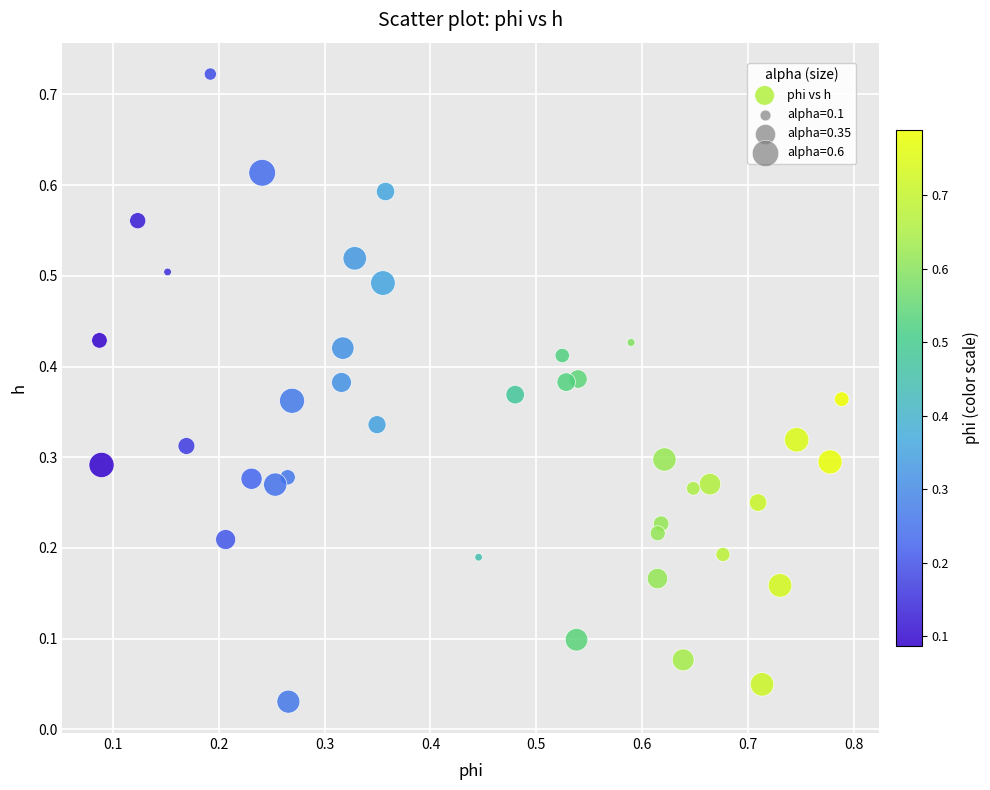

Count the number of points in this scatter plot.

40